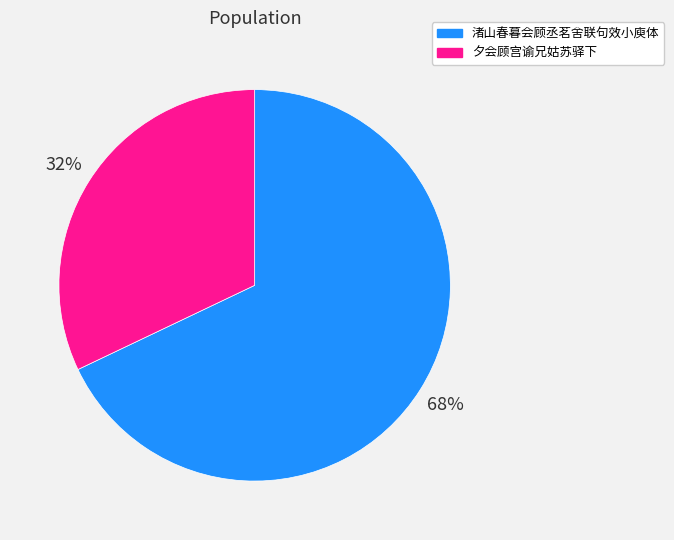

Approximately how many times larger is the value at 夕会顾宫谕兄姑苏驿下 compared to 渚山春暮会顾丞茗舍联句效小庾体?

0.5